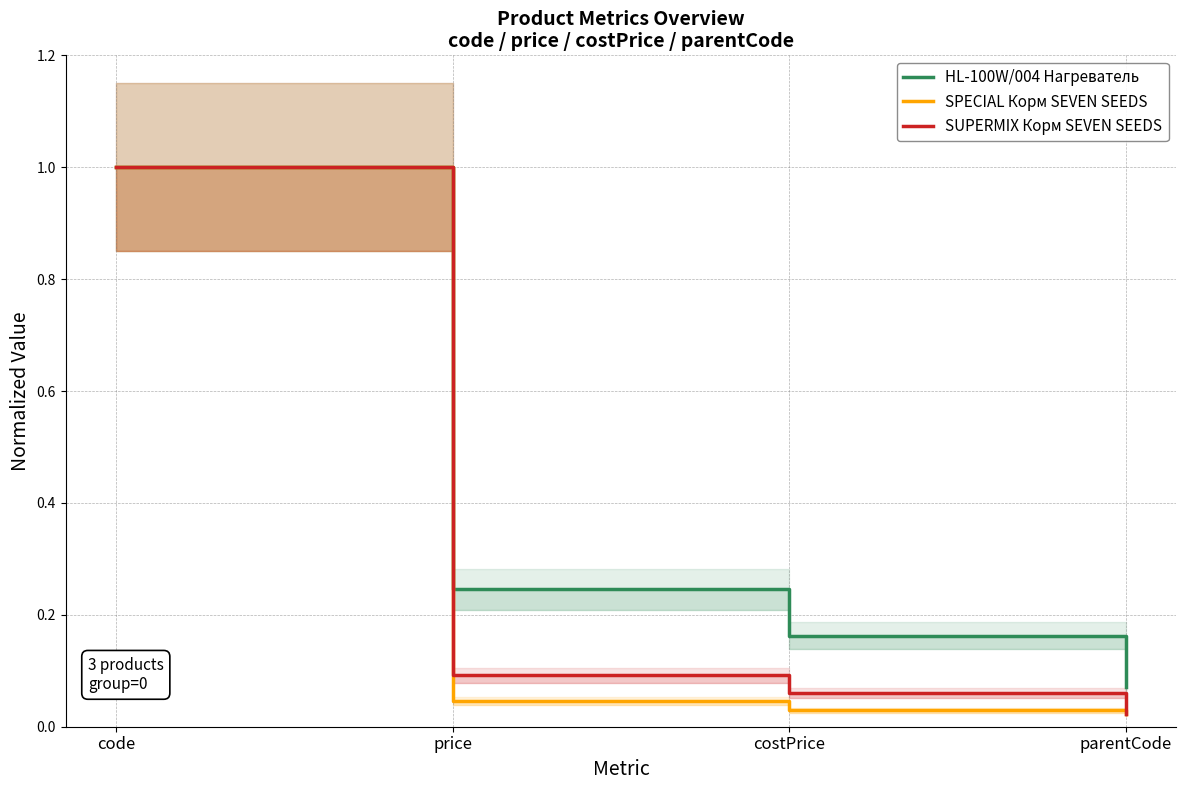

Rank the categories by SUPERMIX Корм SEVEN SEEDS value from lowest to highest.

parentCode, costPrice, price, code